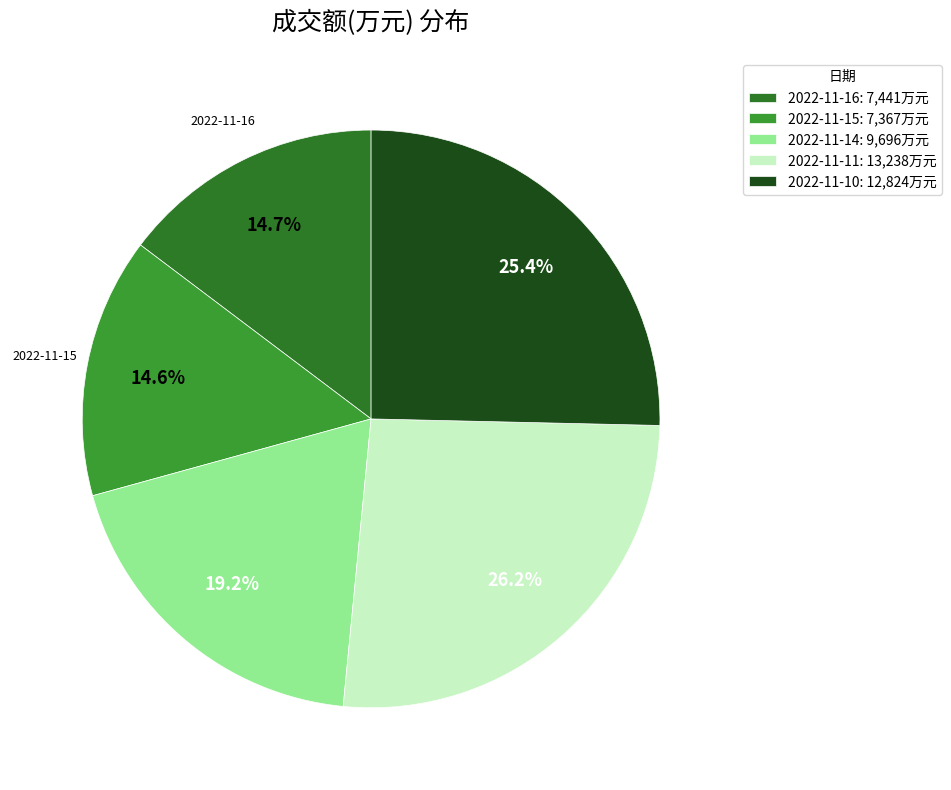

To the nearest percent, what is the average slice percentage?

20%